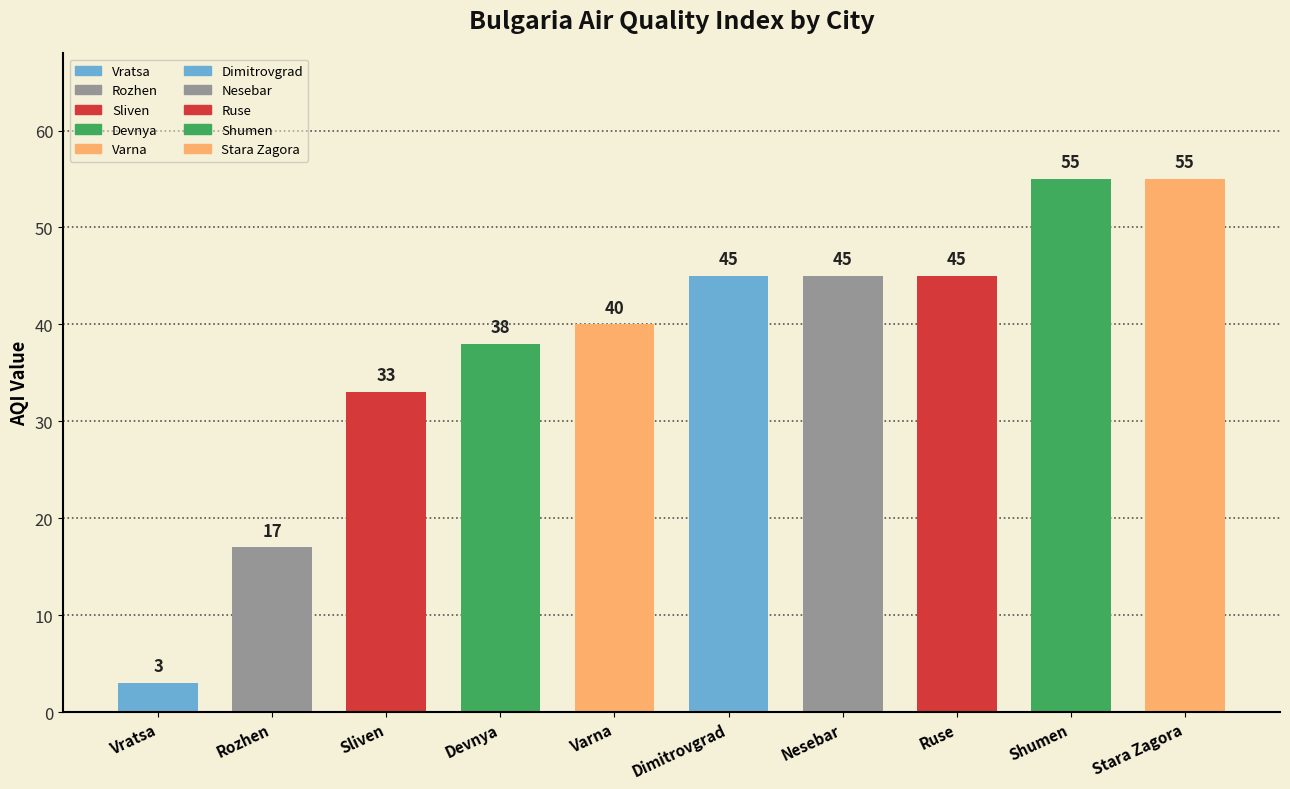

What is the difference between the values at Varna and Dimitrovgrad?

5